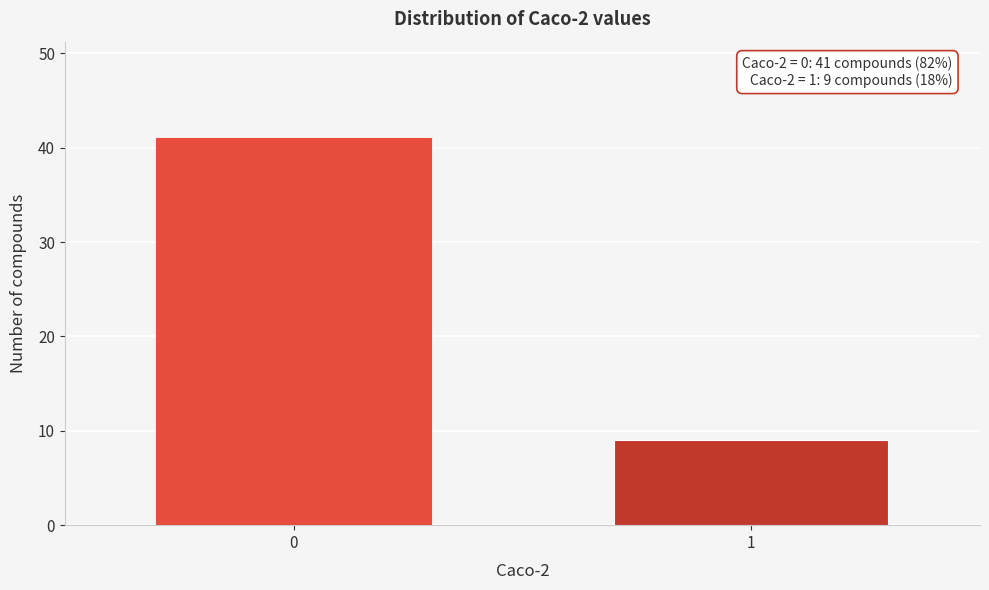

Reading left to right, what are all the values shown in this chart?

41	9